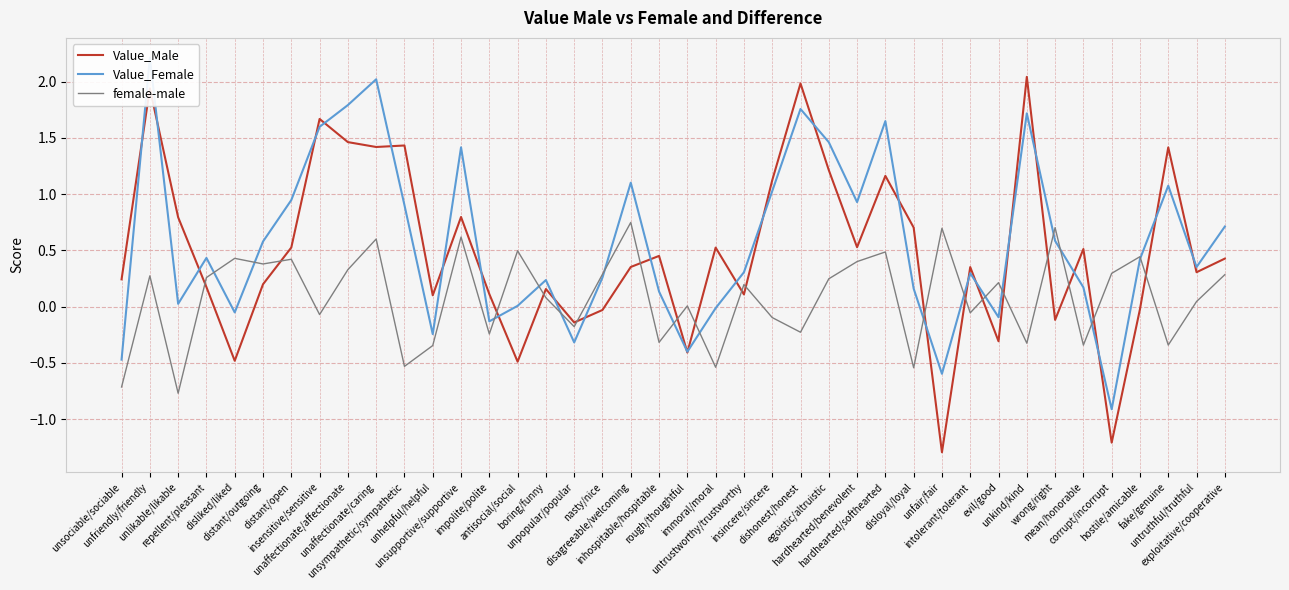

What is the value of the Value_Male point at the 22nd from the left?

0.5